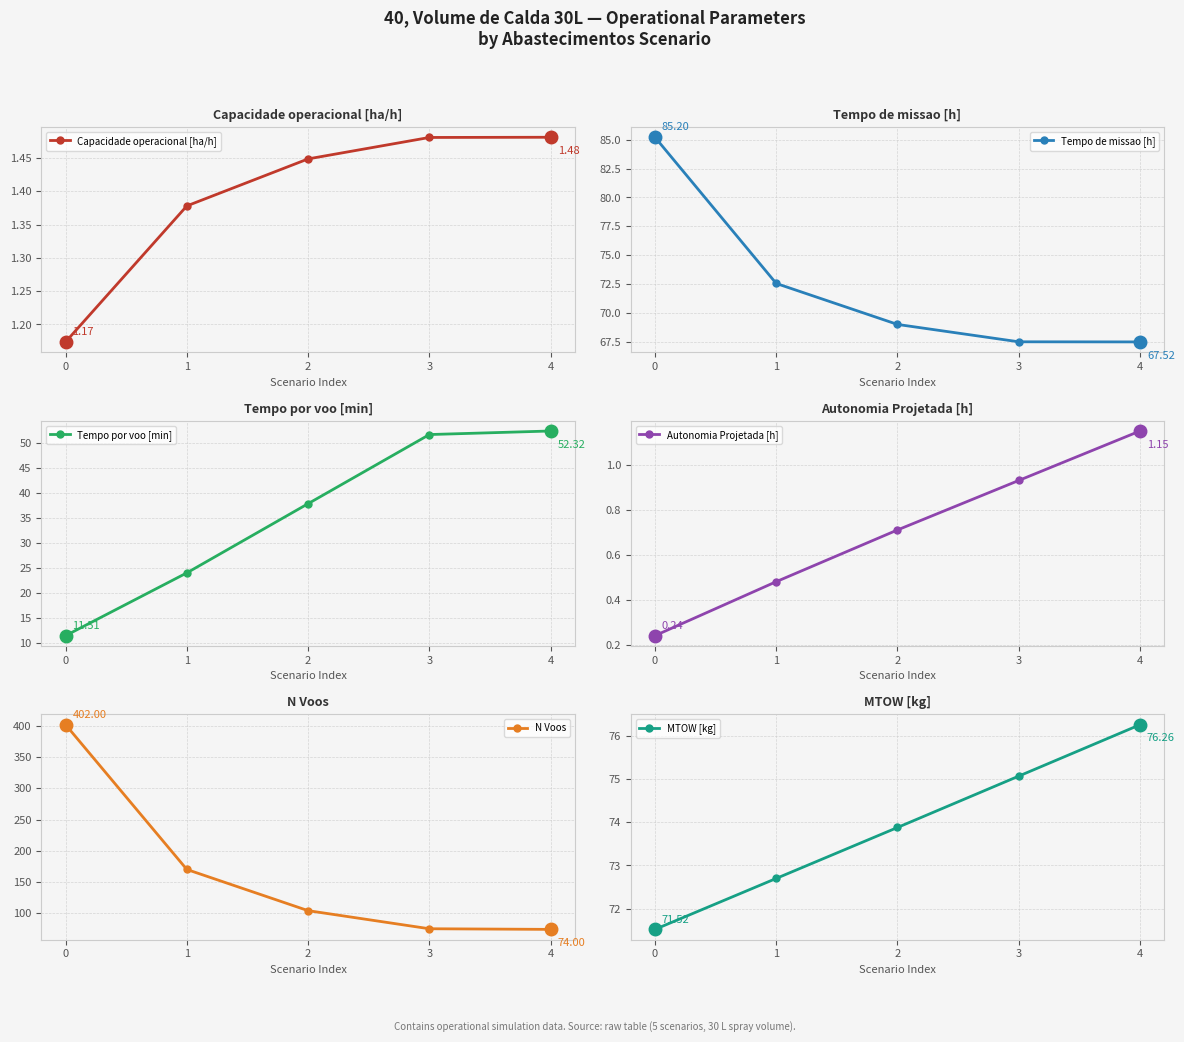

True or false: Tempo de missao [h] has more than 2 interior local peaks.

False